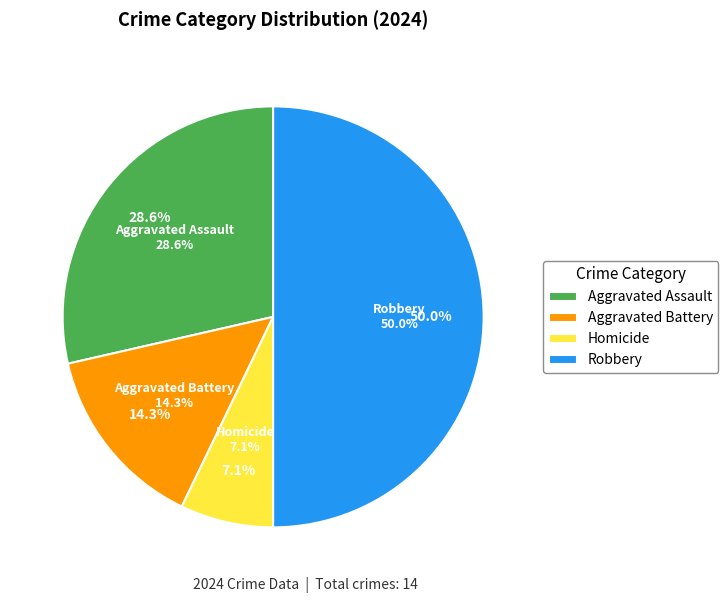

Is there any slice that represents more than half of the pie?

No